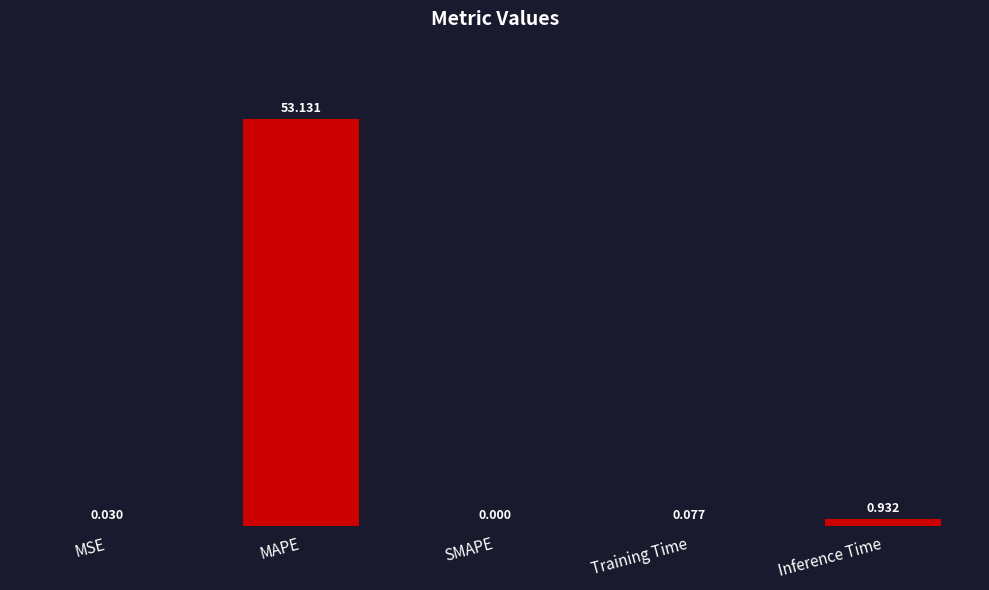

What is the change in value from MAPE to Inference Time?

-52.2